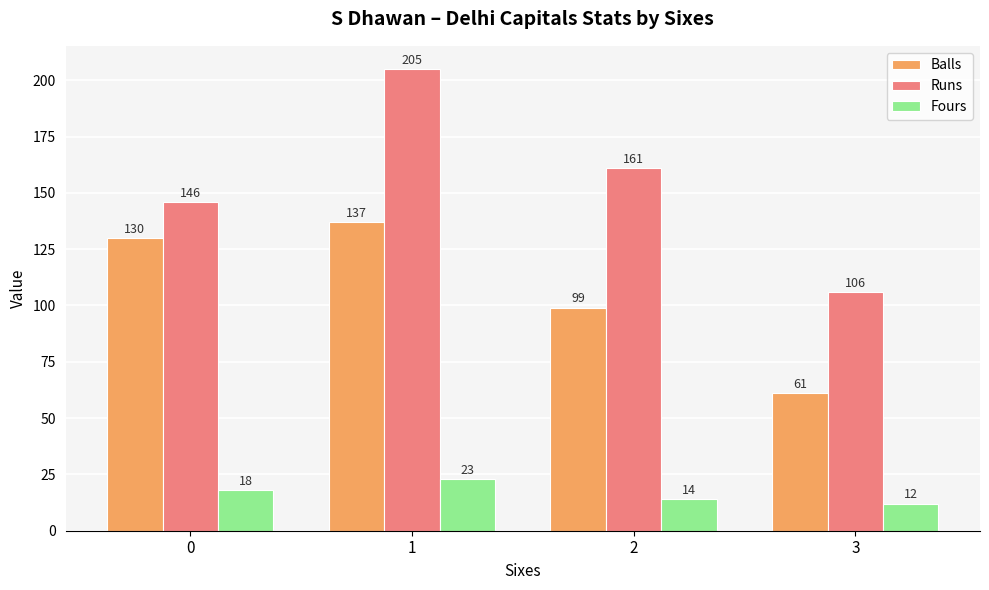

Where is Runs nearest to the value 155?

2